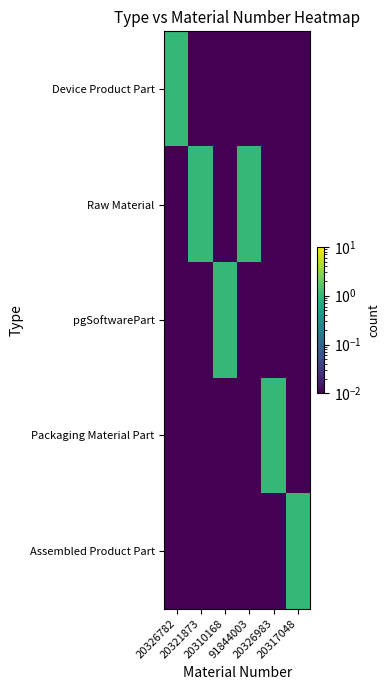

Reading left to right, extract all data points from this chart.

Device Product Part: 20326782=1.0	20321873=0.0	20310168=0.0	91844003=0.0	20326983=0.0	20317048=0.0
Raw Material: 20326782=0.0	20321873=1.0	20310168=0.0	91844003=1.0	20326983=0.0	20317048=0.0
pgSoftwarePart: 20326782=0.0	20321873=0.0	20310168=1.0	91844003=0.0	20326983=0.0	20317048=0.0
Packaging Material Part: 20326782=0.0	20321873=0.0	20310168=0.0	91844003=0.0	20326983=1.0	20317048=0.0
Assembled Product Part: 20326782=0.0	20321873=0.0	20310168=0.0	91844003=0.0	20326983=0.0	20317048=1.0